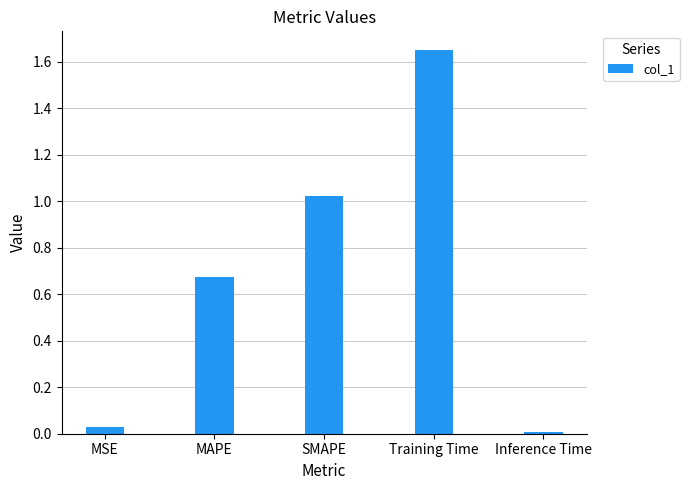

Which has a higher value, Inference Time or SMAPE?

SMAPE